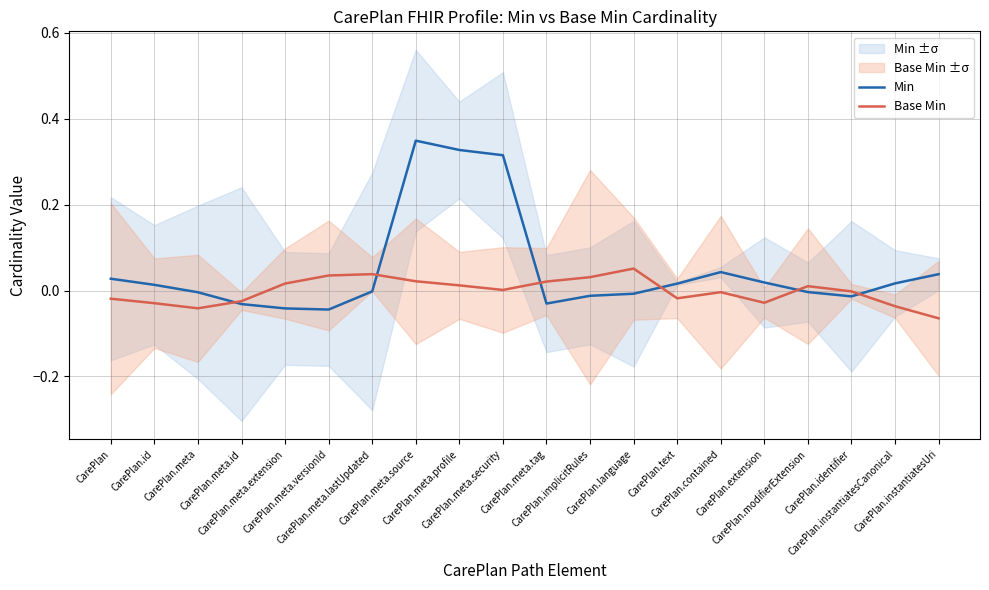

How many positive values does the Min series have?

10